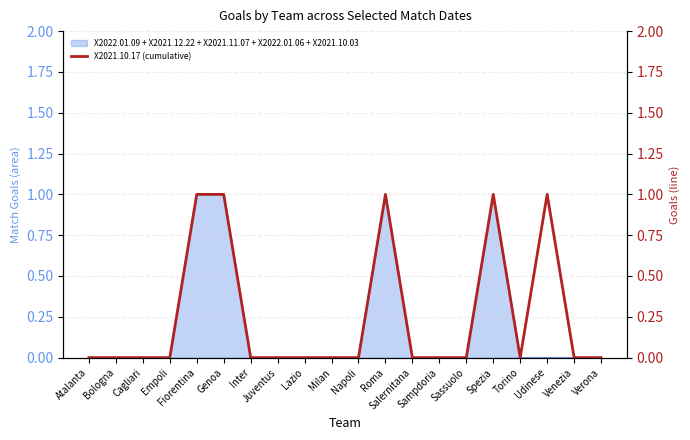

What is the sum of all values?

5